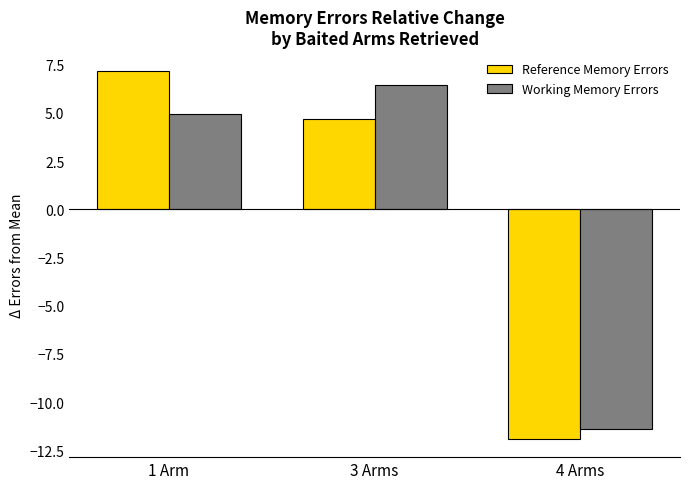

At which label does Working Memory Errors reach its peak?

3 Arms